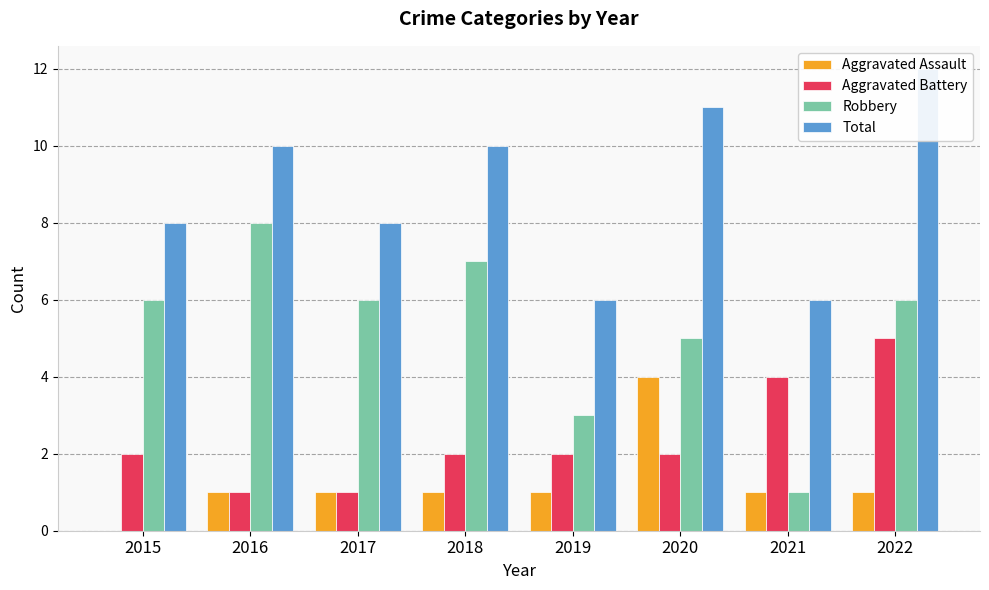

What is the value of the Aggravated Assault bar at the 8th from the left?

1